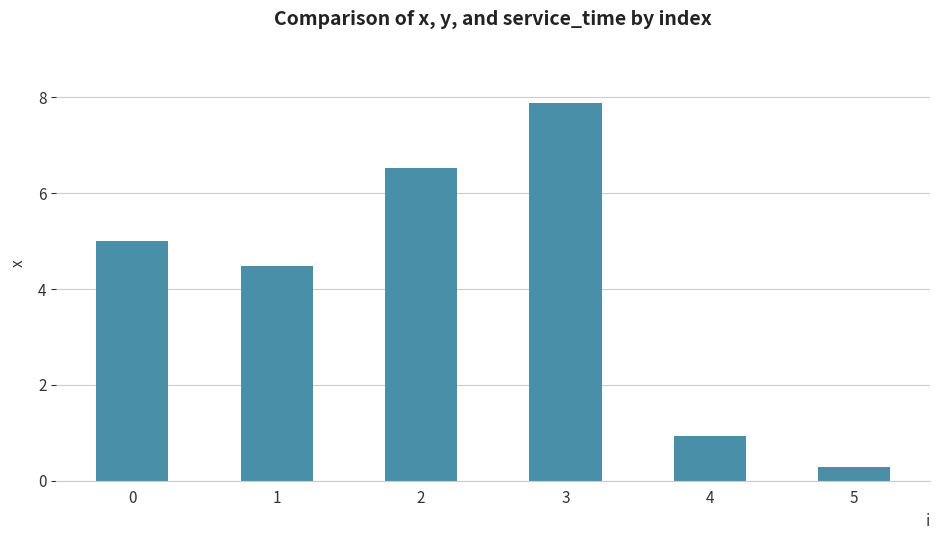

Reading right to left, extract all data points from this chart.

0.3	0.9	7.9	6.5	4.5	5.0